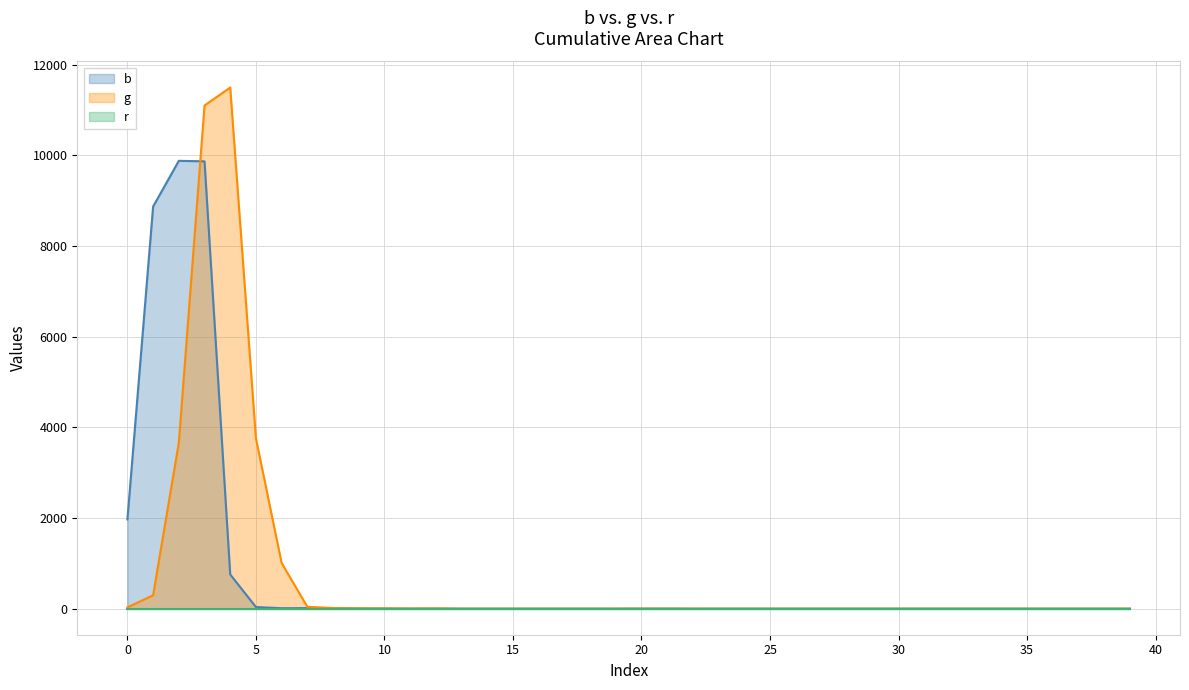

True or false: b has a value of 17 at 30.

False